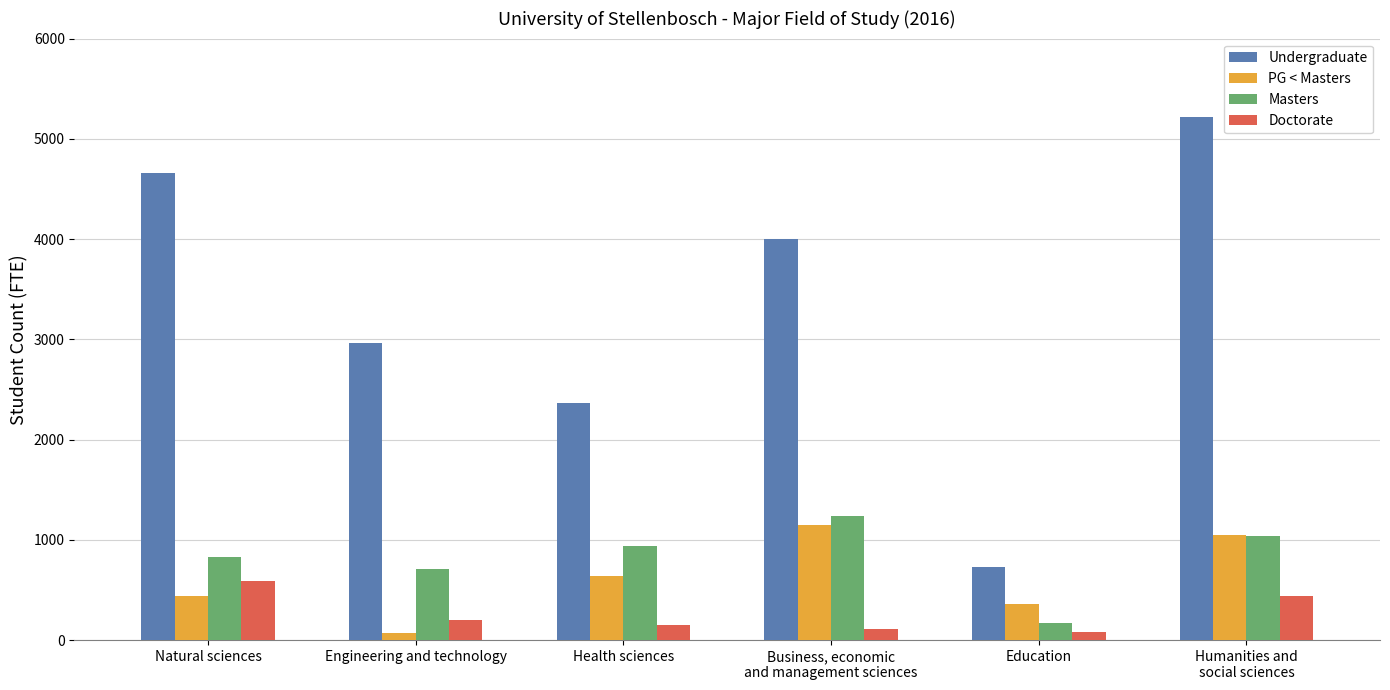

True or false: PG < Masters has a value of 238.8 at Humanities and
social sciences.

False